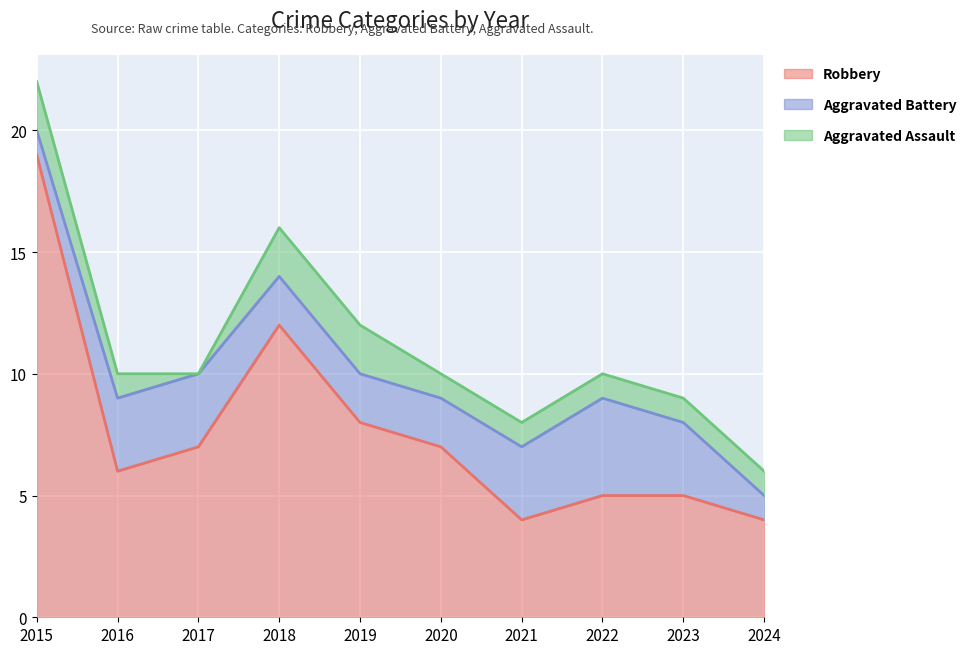

At how many categories does at least one series exceed 3?

10